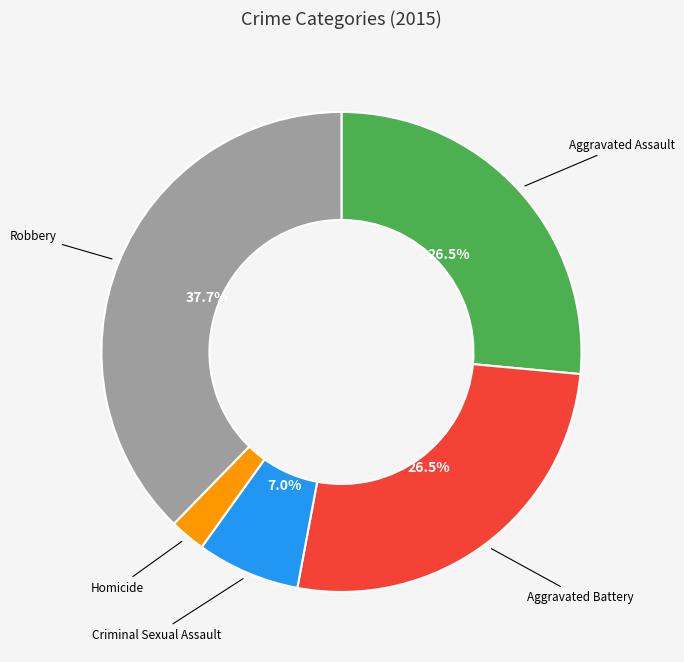

Does any single category account for the majority?

No